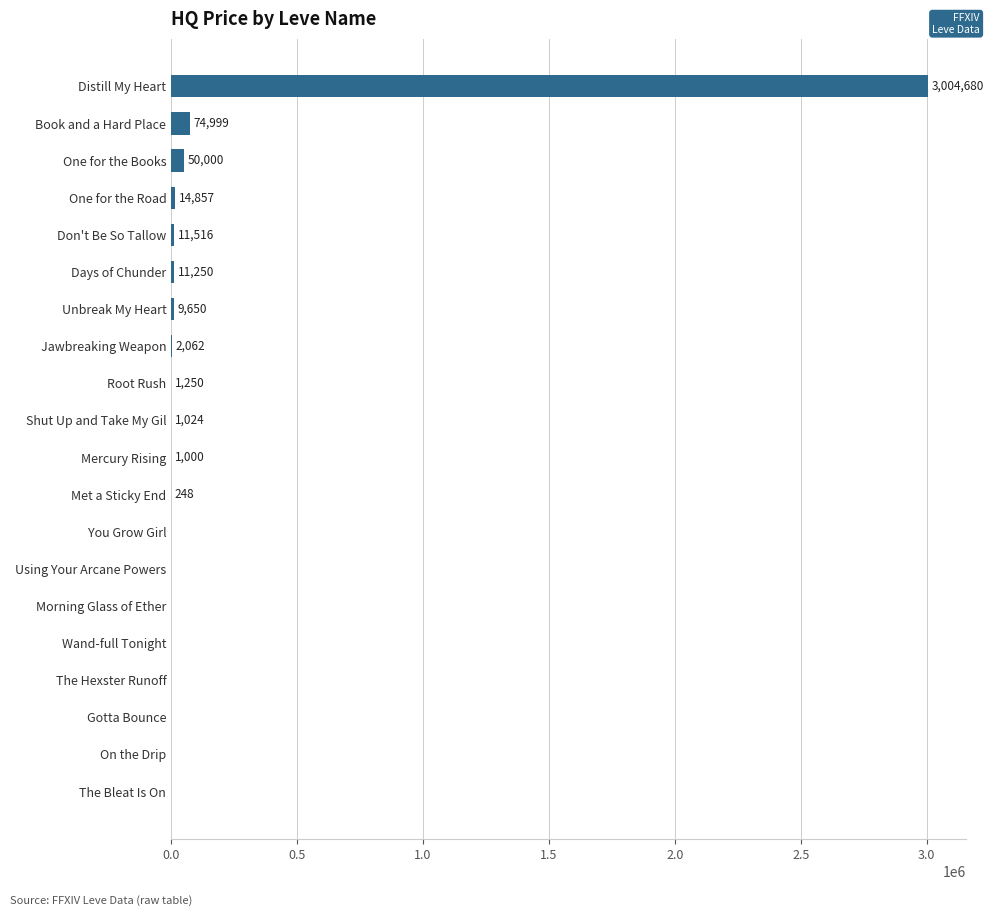

Is it true that the value at Distill My Heart is 3004680.0?

True